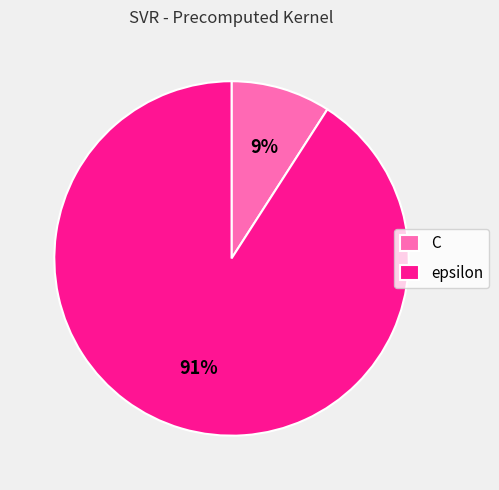

What percentage is the C slice, to the nearest percent?

9%